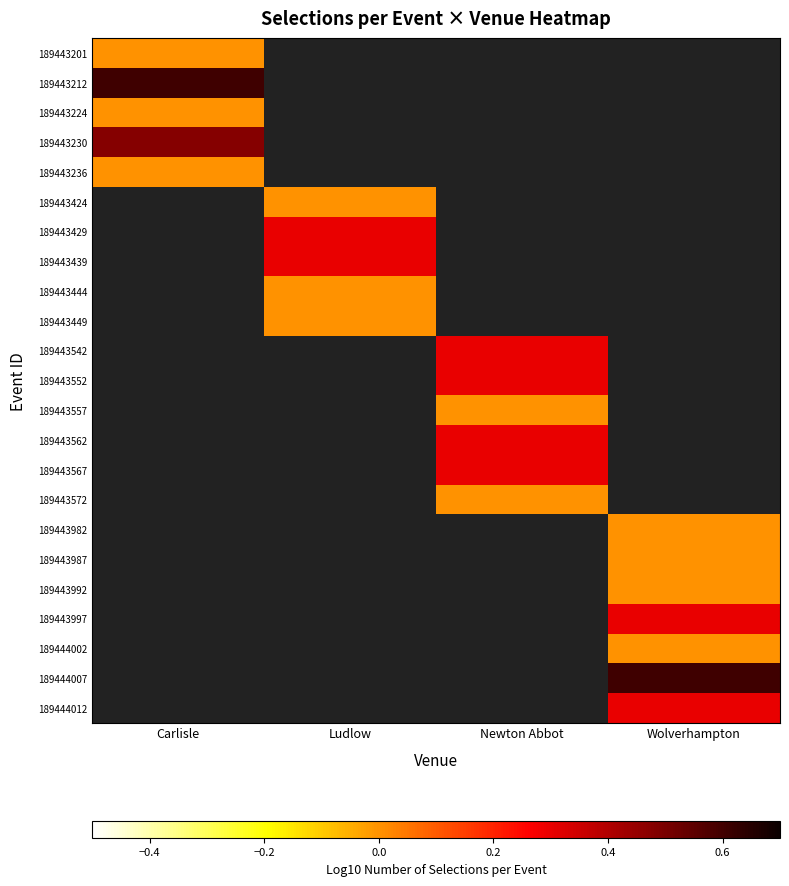

List the series in order of their peak value, lowest first.

189443201, 189443224, 189443236, 189443230, 189443212, 189443424, 189443429, 189443439, 189443444, 189443449, 189443542, 189443552, 189443557, 189443562, 189443567, 189443572, 189443982, 189443987, 189443992, 189443997, 189444002, 189444007, 189444012